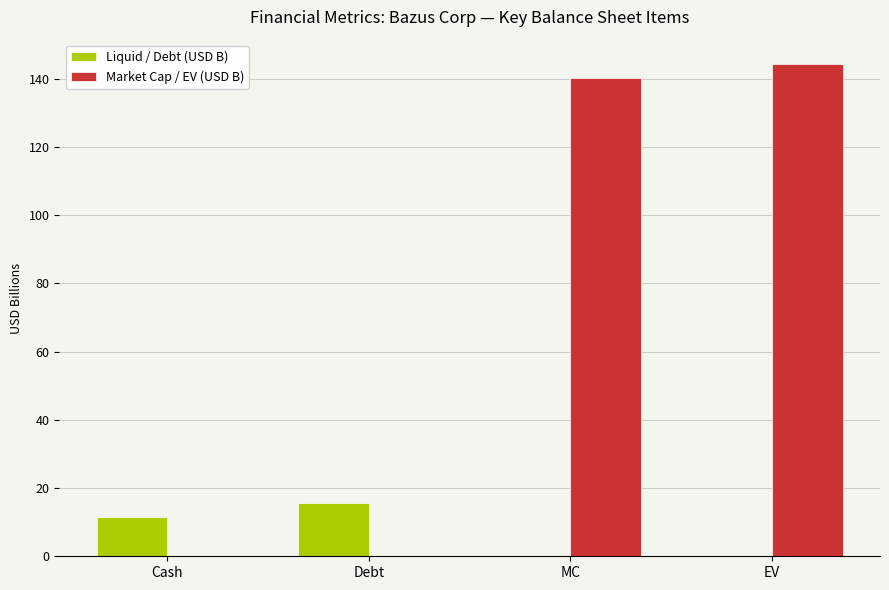

Reading left to right, list all the values displayed in this chart.

Liquid / Debt (USD B): 11.5	15.7	0.0	0.0
Market Cap / EV (USD B): 0.0	0.0	140.1	144.2